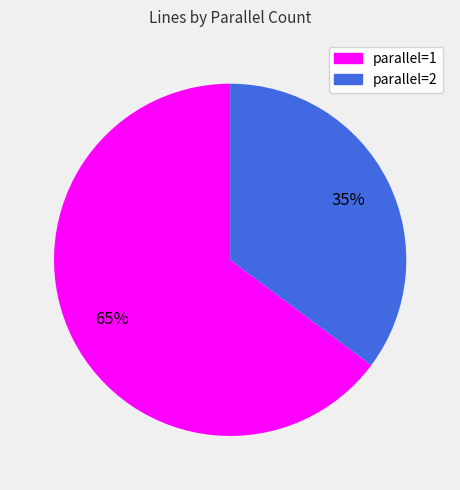

To the nearest percent, what is the combined percentage of parallel=2 and parallel=1?

100%